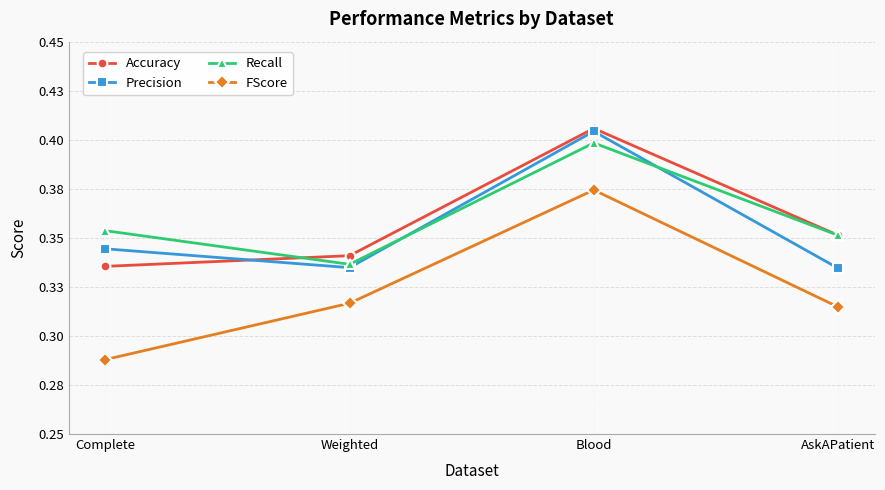

What is the value of the Recall point at the 4th from the left?

0.4